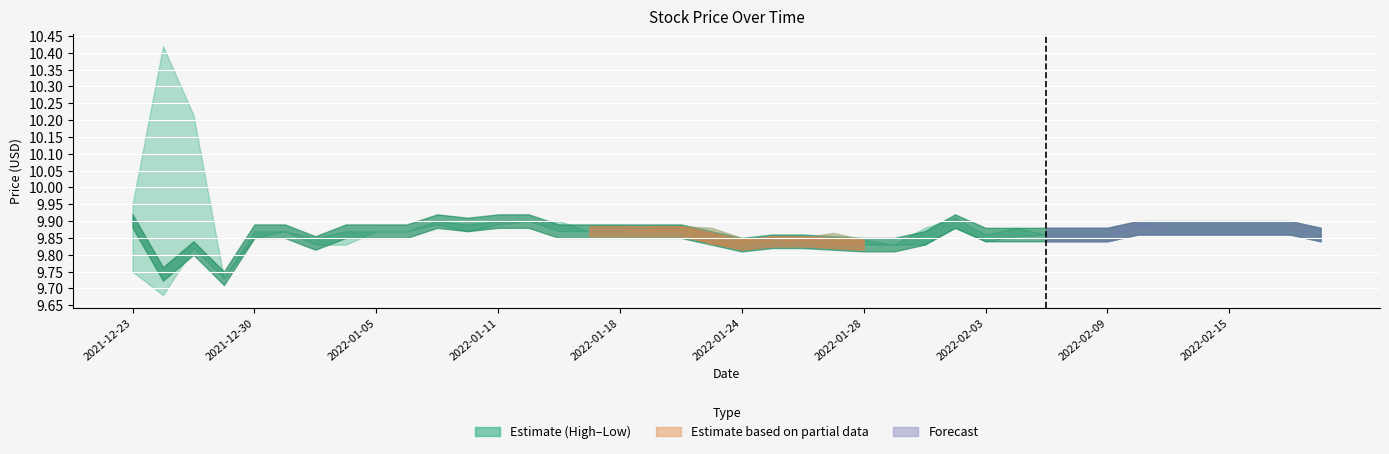

Does the chart display data point markers on the line(s)?

No